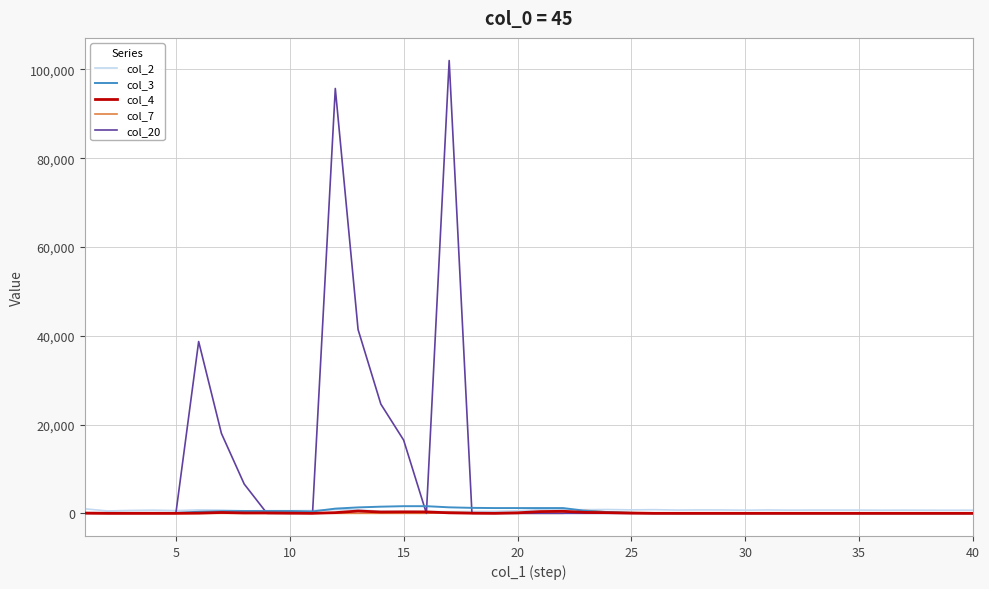

Is this an area chart (filled region under the line)?

No